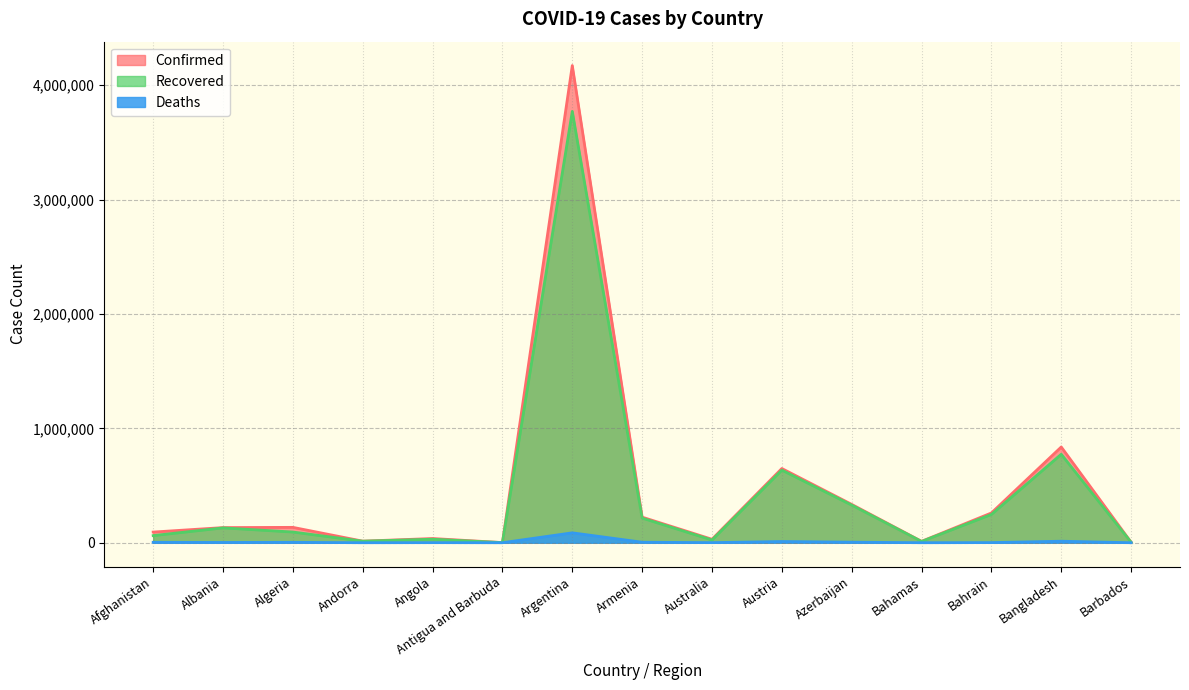

Reading left to right, transcribe all the data shown in this chart.

Confirmed: 93288	132476	134458	13828	36921	1263	4172742	223904	30291	649002	335291	12225	260334	837247	4038
Recovered: 62397	129888	93586	13626	30775	1214	3771968	215533	23711	634900	329038	11174	247493	773752	3971
Deaths: 3683	2454	3598	127	842	42	86615	4490	910	10671	4959	239	1246	13282	47